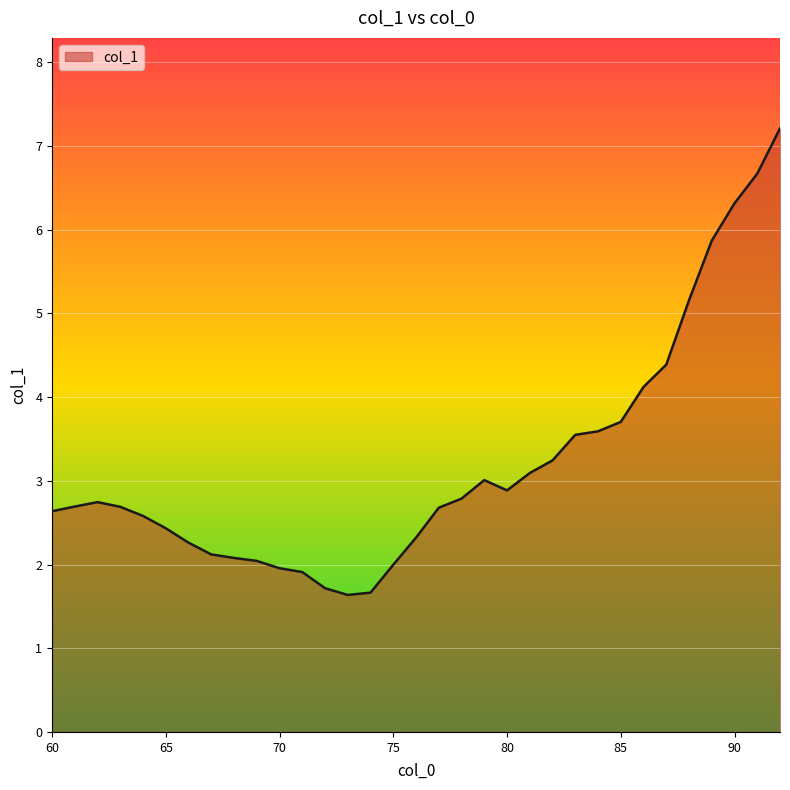

What is the minimum value shown in the chart?

1.6